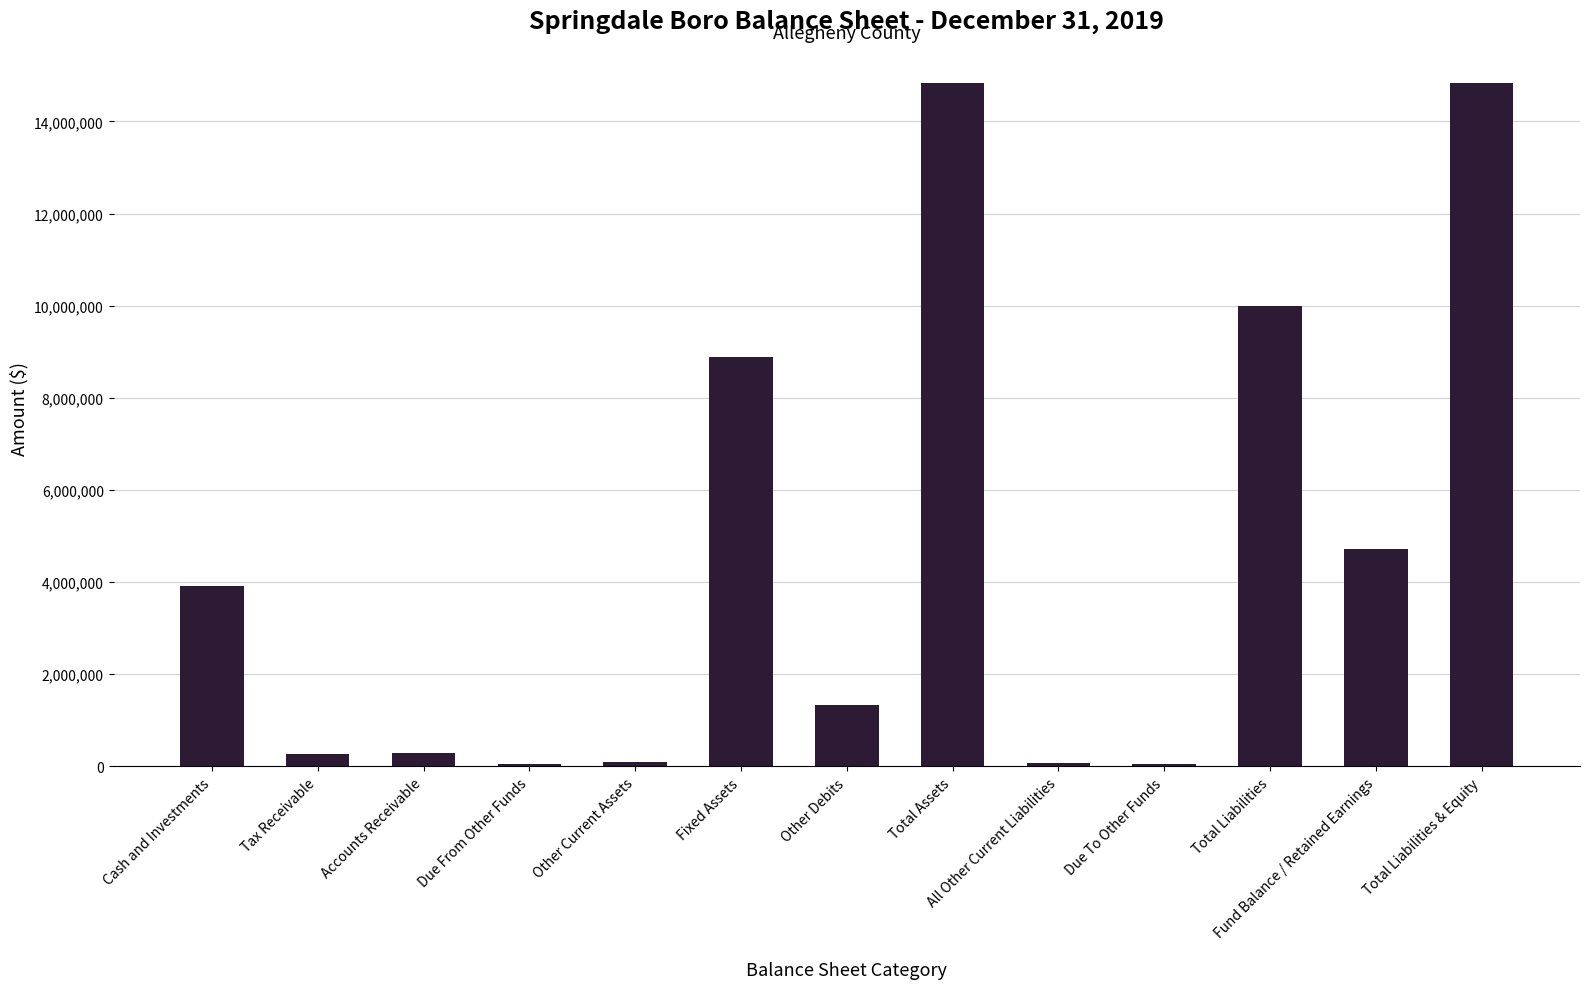

What is the label of the 9th bar from the right?

Other Current Assets